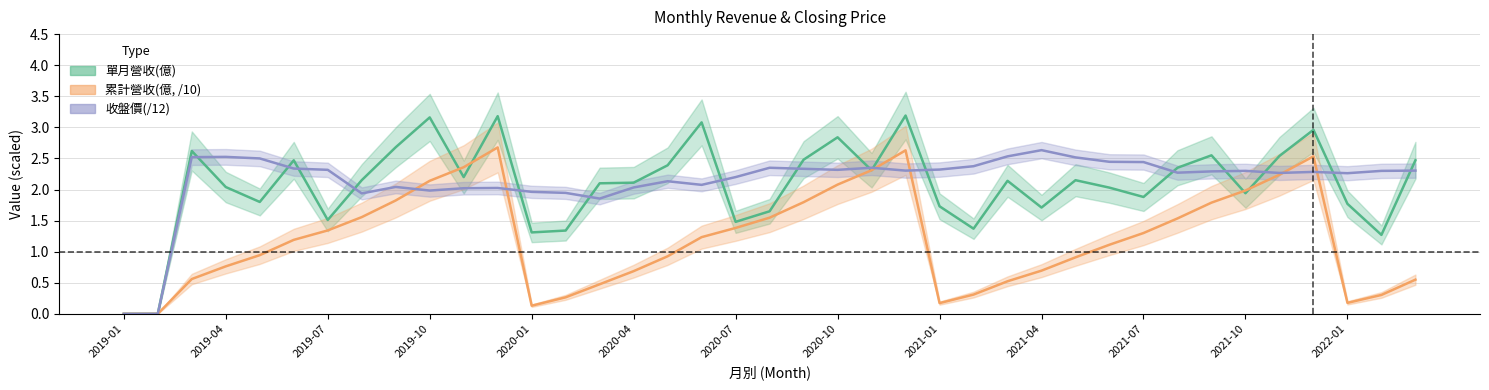

At which label does 單月營收(億) reach its minimum?

2019-01